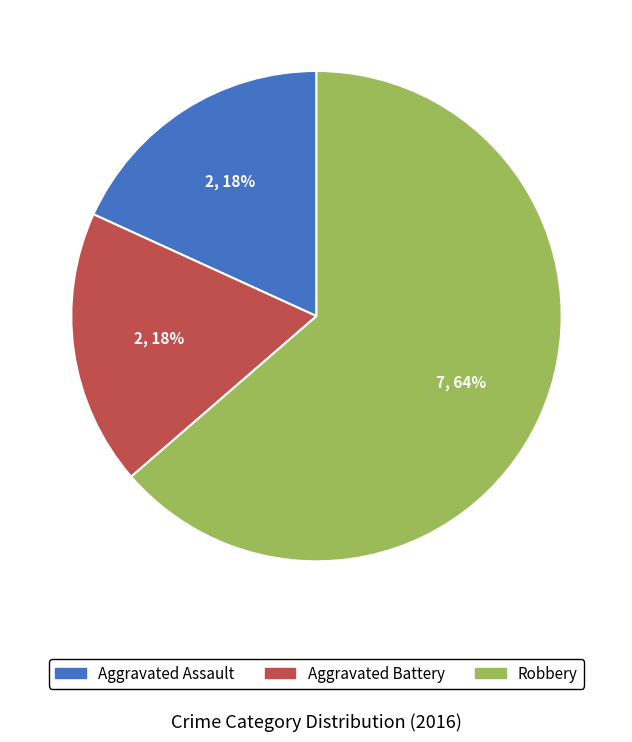

Which slice is the largest?

Robbery